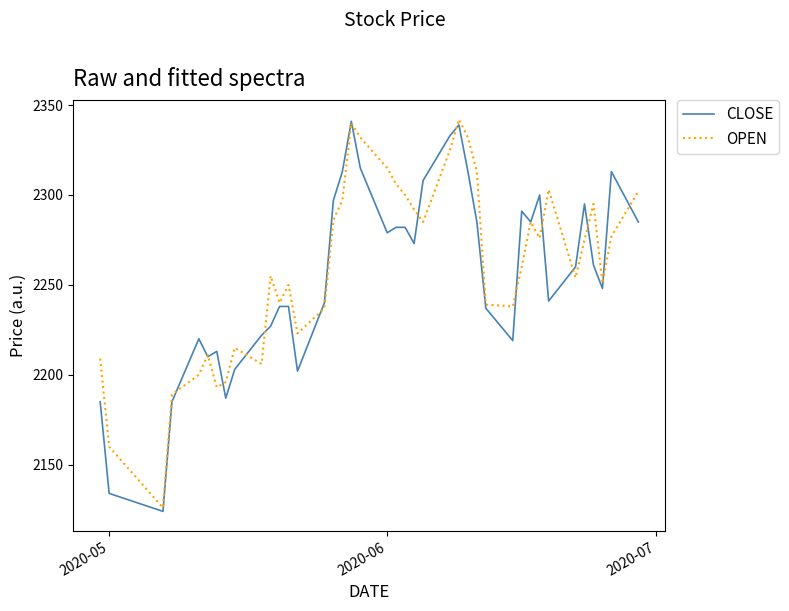

What is the difference between the maximum and minimum values in the CLOSE series?

217